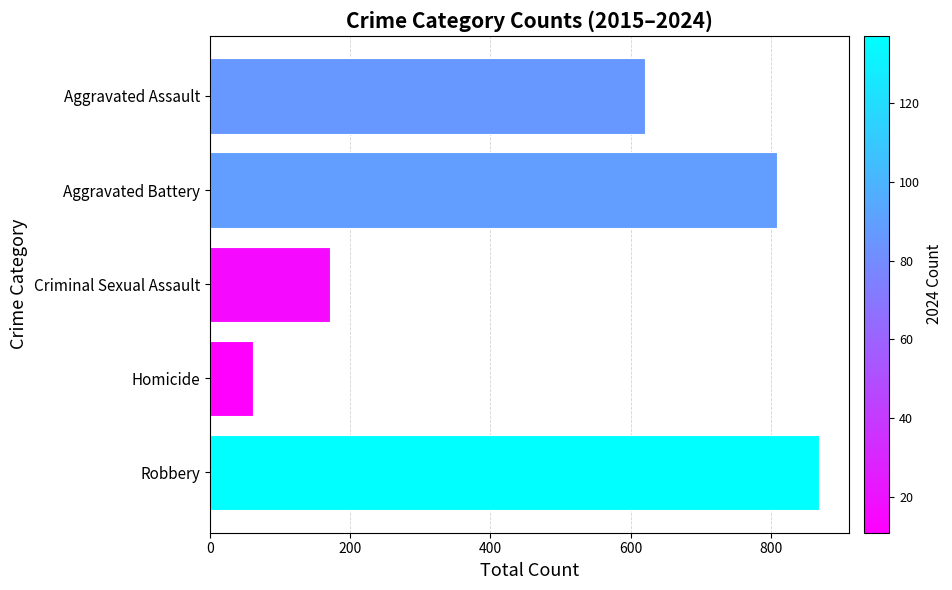

What is the sum of all values?

2530